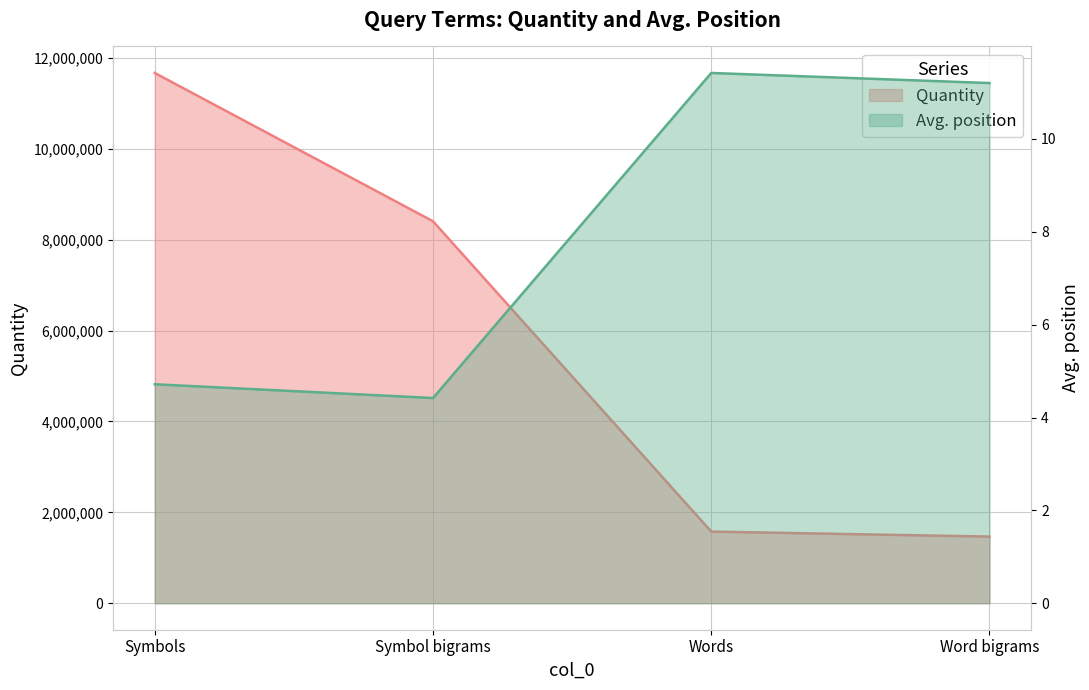

At which label does Quantity reach its peak?

Symbols